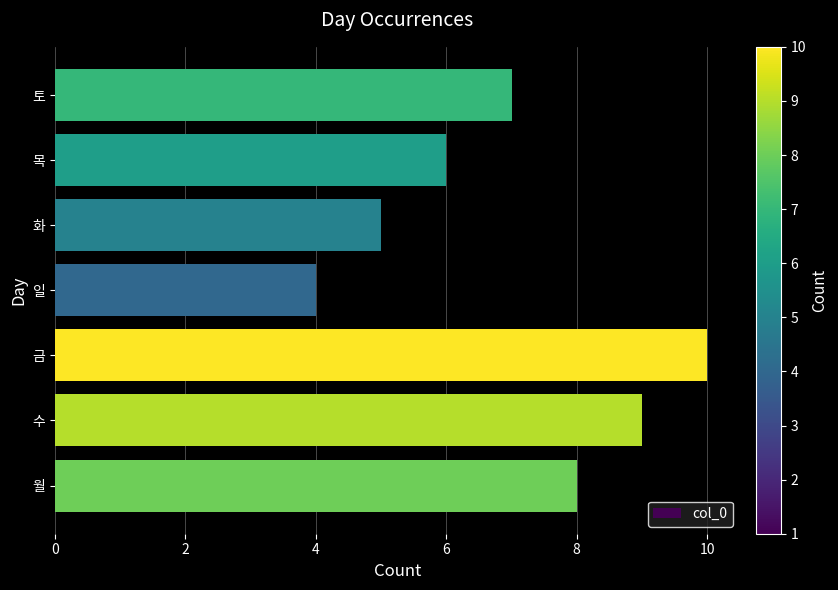

How many data points are above 6?

4